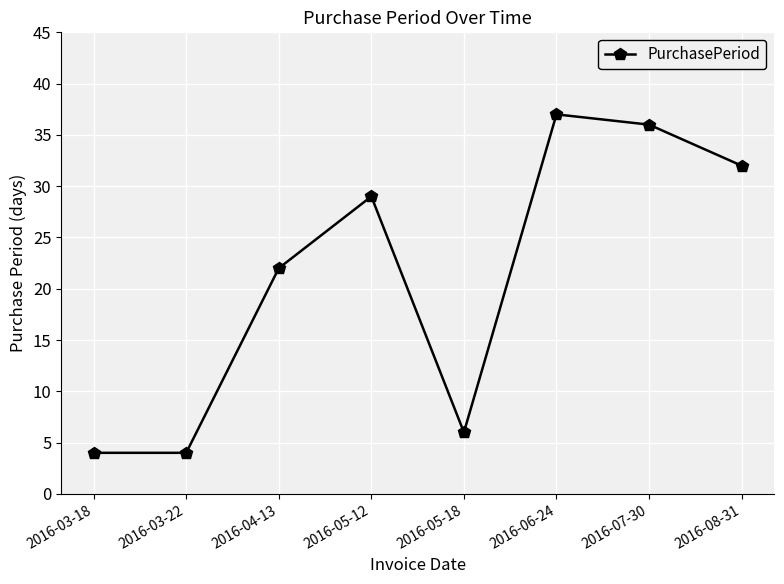

The chart shows a value of 2 at 2016-03-18. True or false?

False